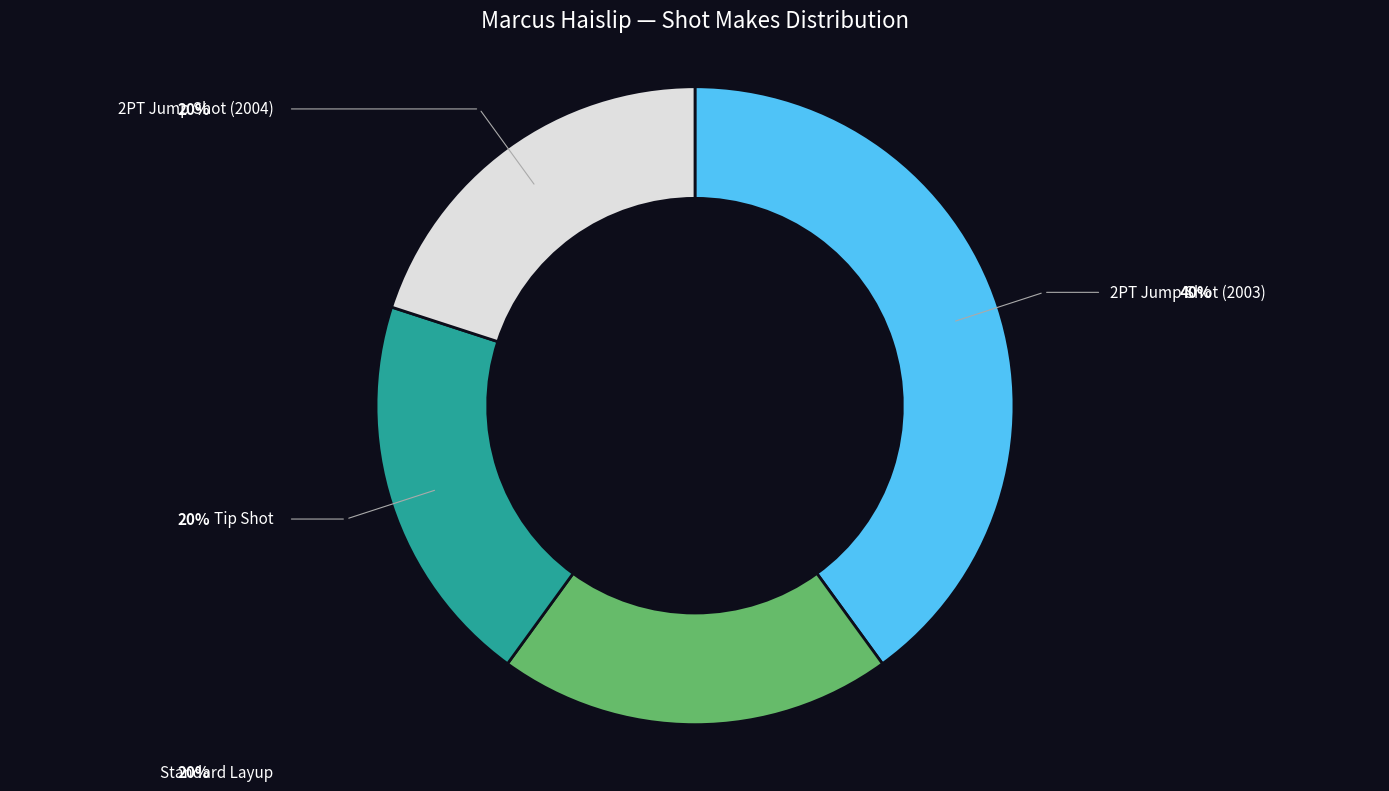

Does any single category account for the majority?

No